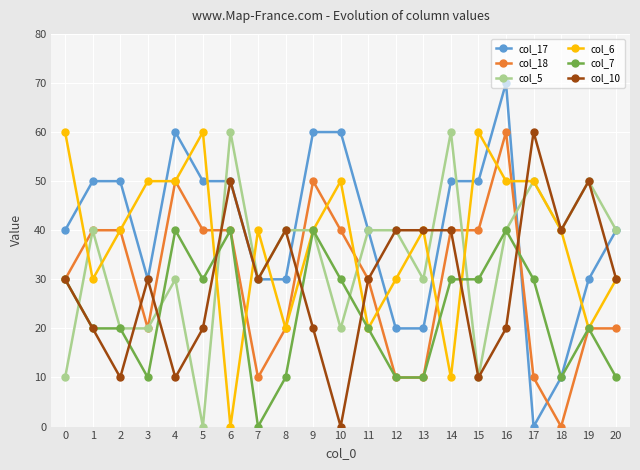

What is the sum of the col_18 values at 13 and 16?

70